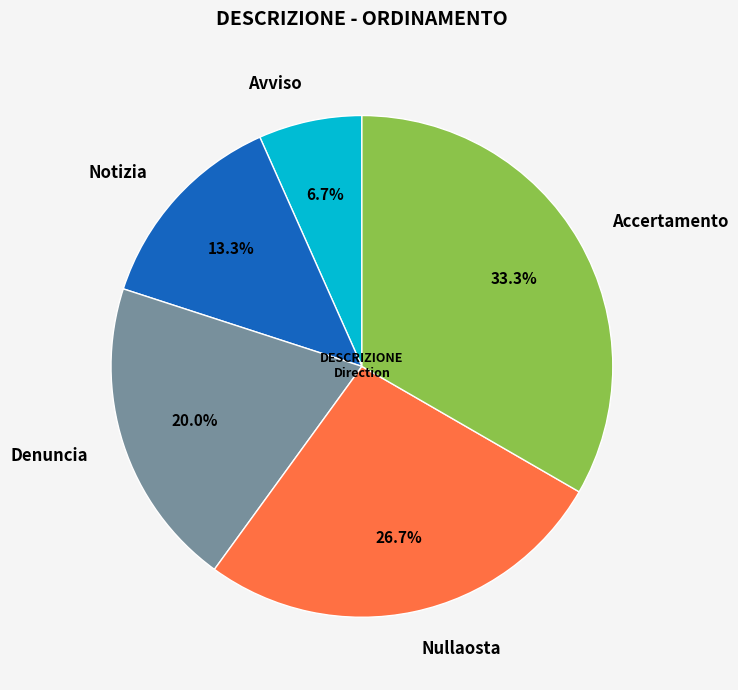

To the nearest percent, what is the average slice percentage?

20%